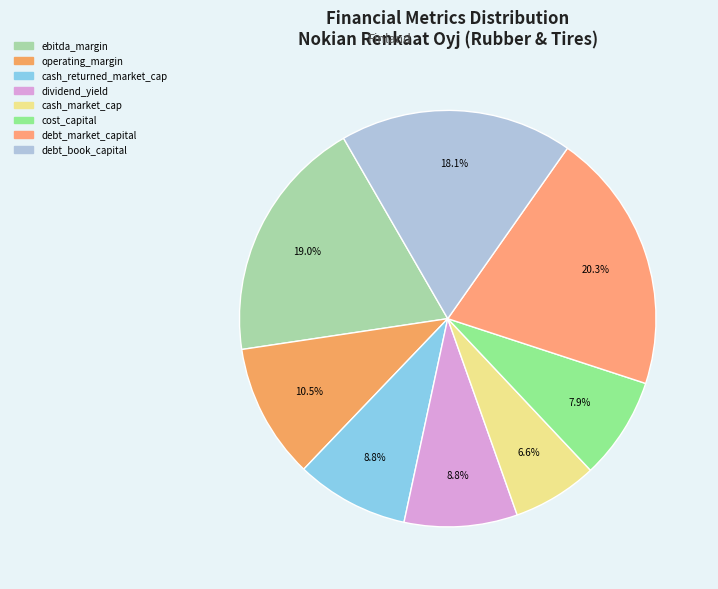

Combined, do debt_book_capital and cash_market_cap account for over 50%?

No